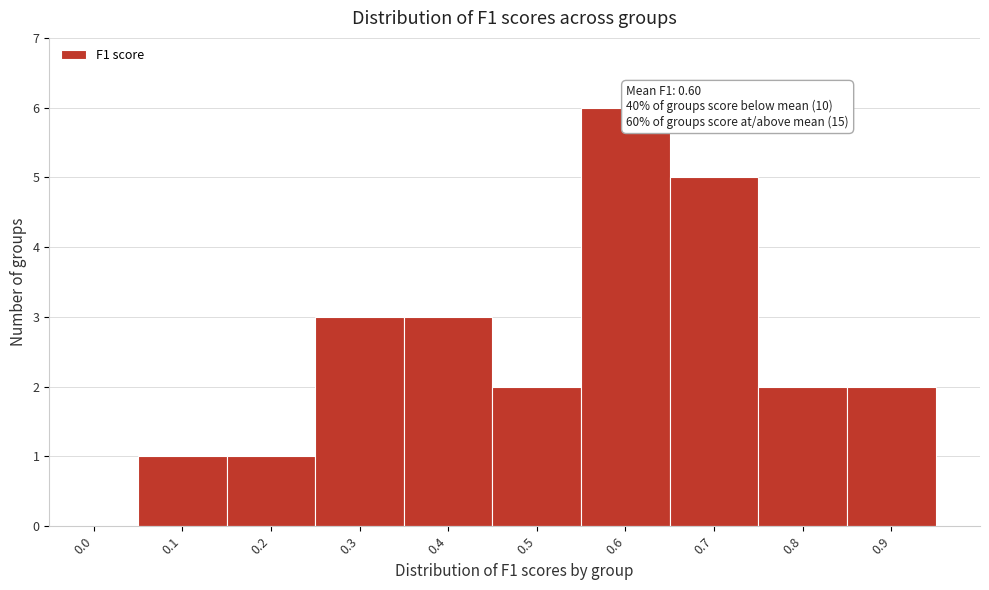

Reading right to left, transcribe all the data shown in this chart.

0.9=2	0.8=2	0.7=5	0.6=6	0.5=2	0.4=3	0.3=3	0.2=1	0.1=1	0.0=0